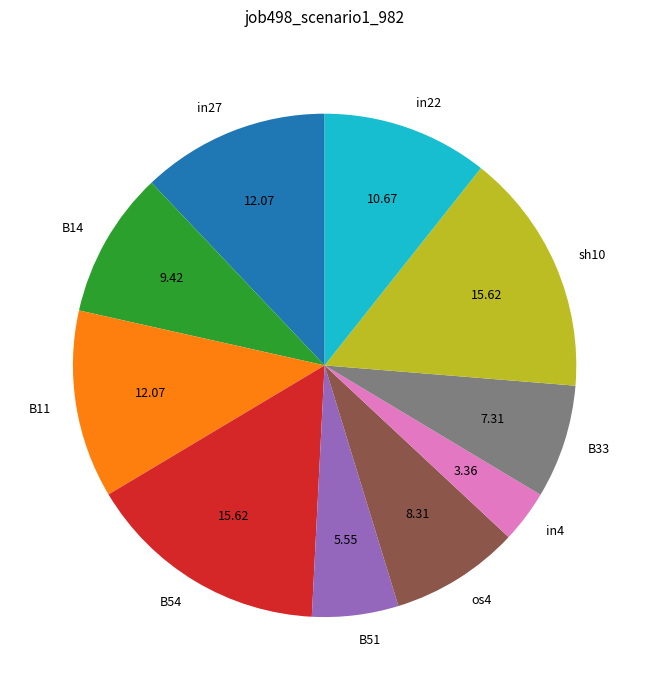

Which has a higher value, B54 or in22?

B54